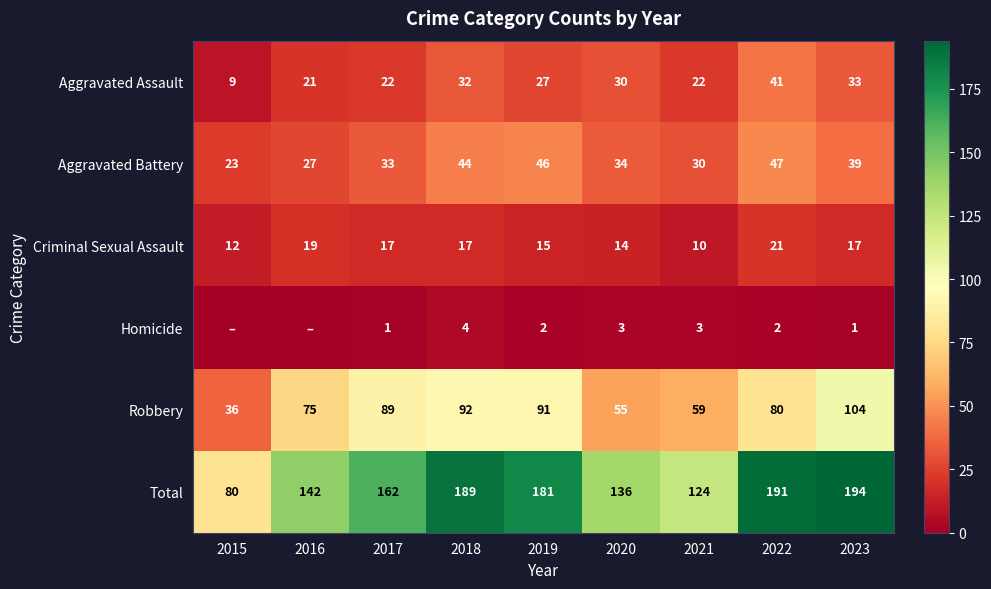

At which label does Robbery first exceed 80?

2017